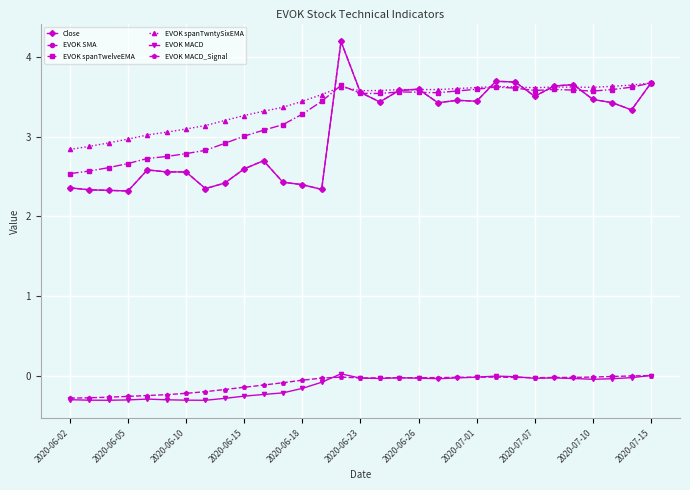

Does the chart have visible grid lines?

Yes